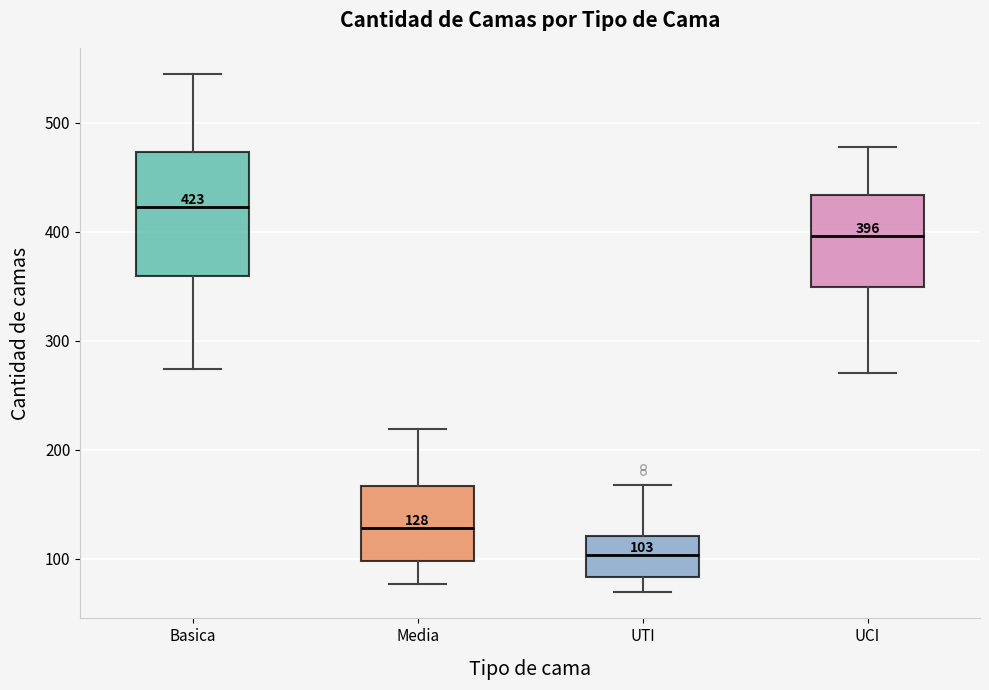

Which box has the lowest median line?

UTI